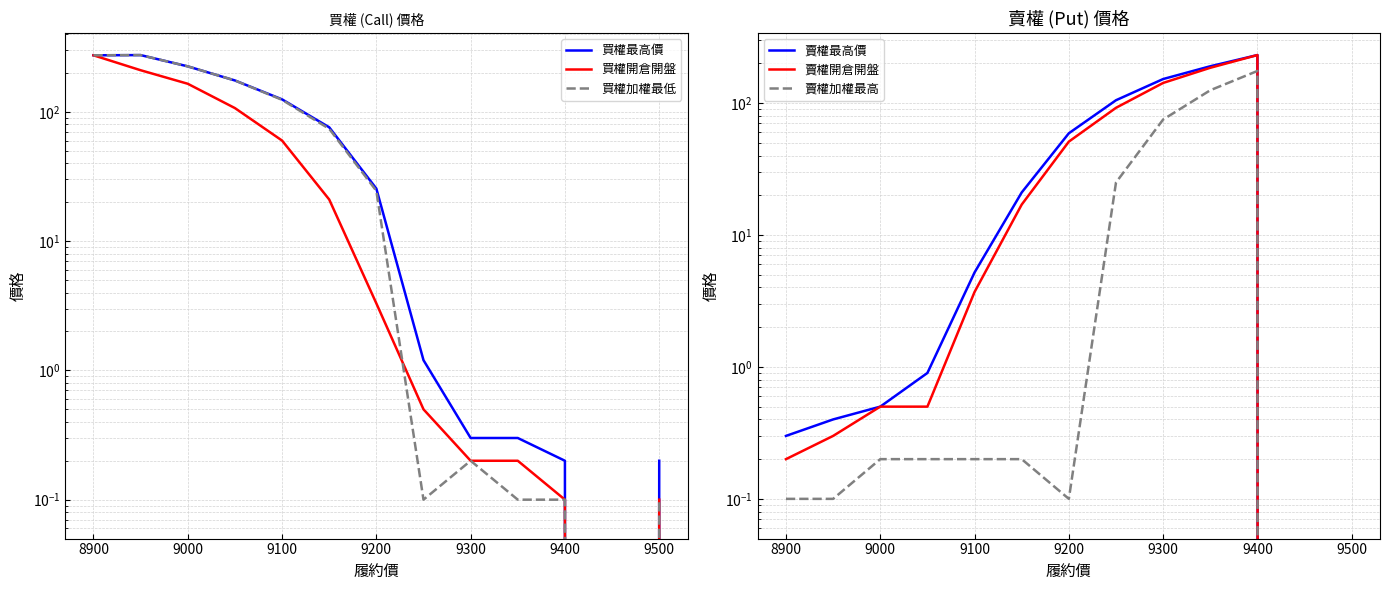

Count the number of data series in this chart.

6